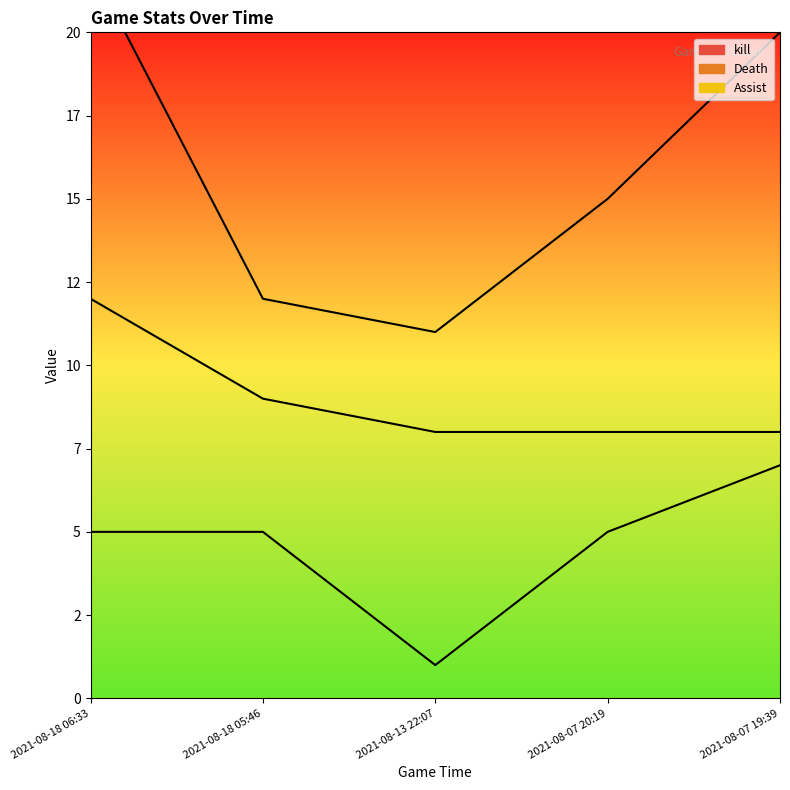

Which has a higher value, 2021-08-07 19:39 or 2021-08-13 22:07?

2021-08-07 19:39